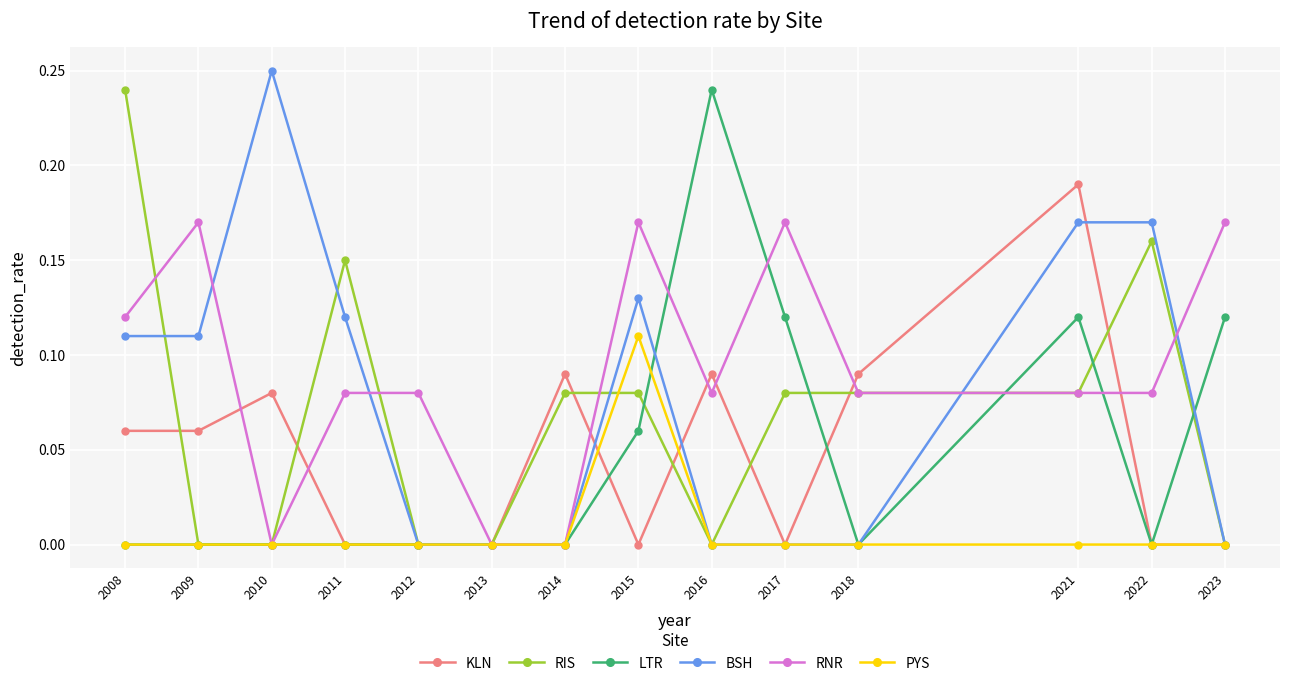

Which series has the largest total across all categories?

RNR